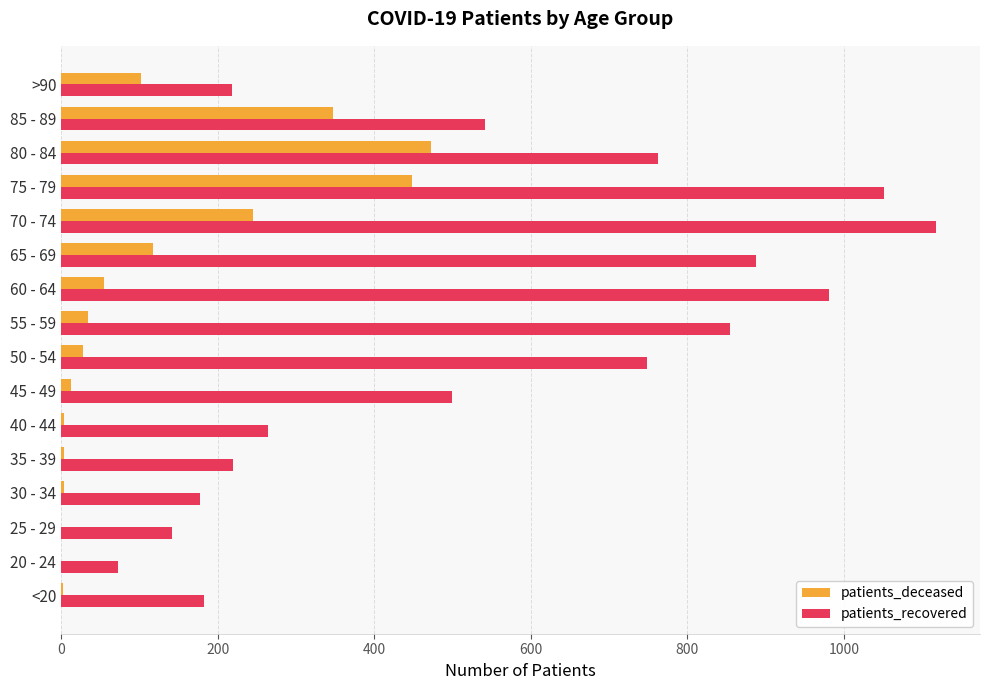

At which category is the sum across all series the highest?

75 - 79